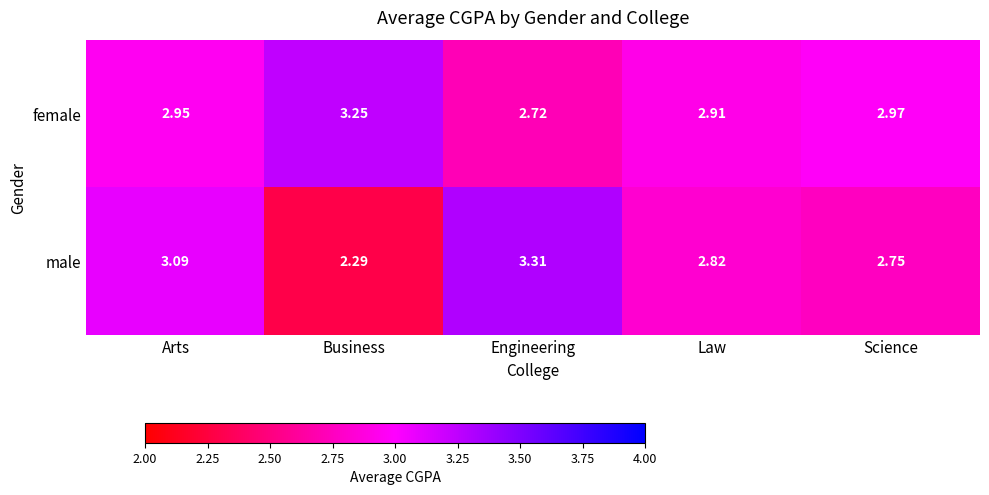

Rank the categories by male value from lowest to highest.

Business, Science, Law, Arts, Engineering